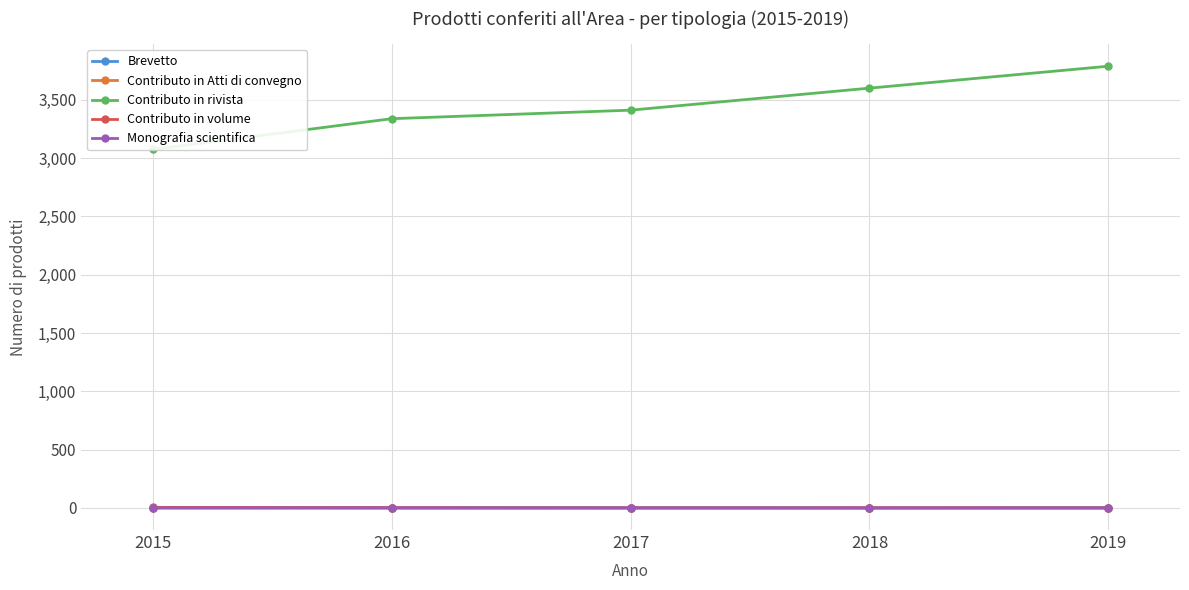

What are all the series names shown in the legend?

Brevetto, Contributo in Atti di convegno, Contributo in rivista, Contributo in volume, Monografia scientifica